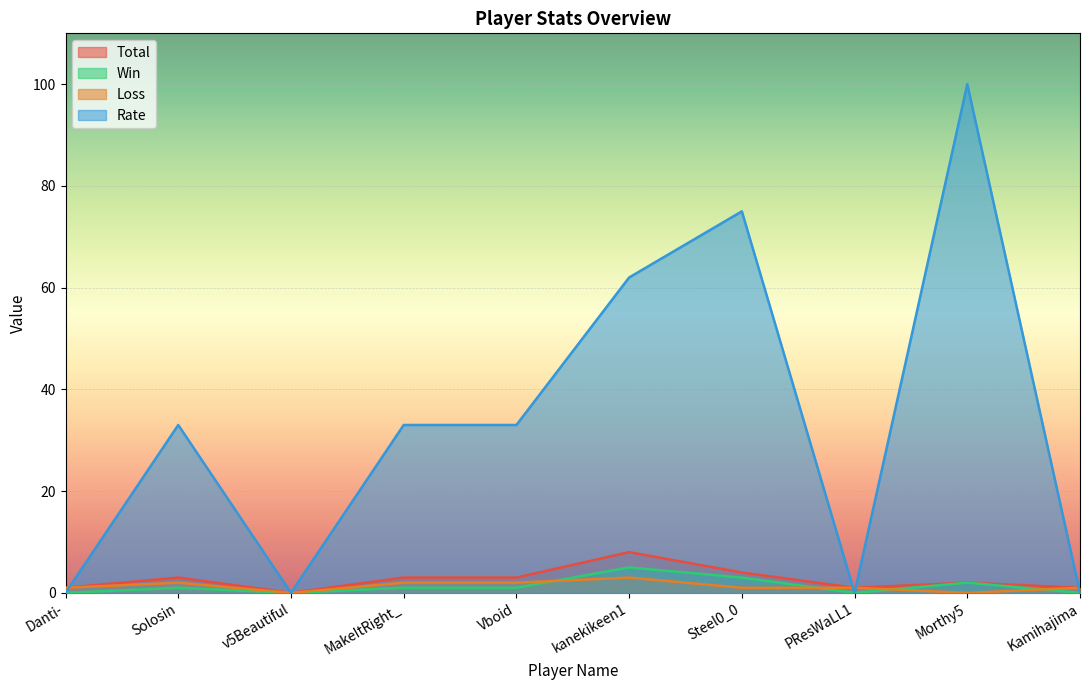

What is the highest value of the Loss series?

3